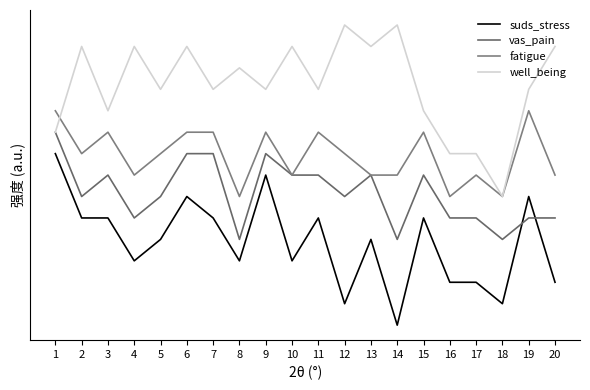

Is this an area chart (filled region under the line)?

No